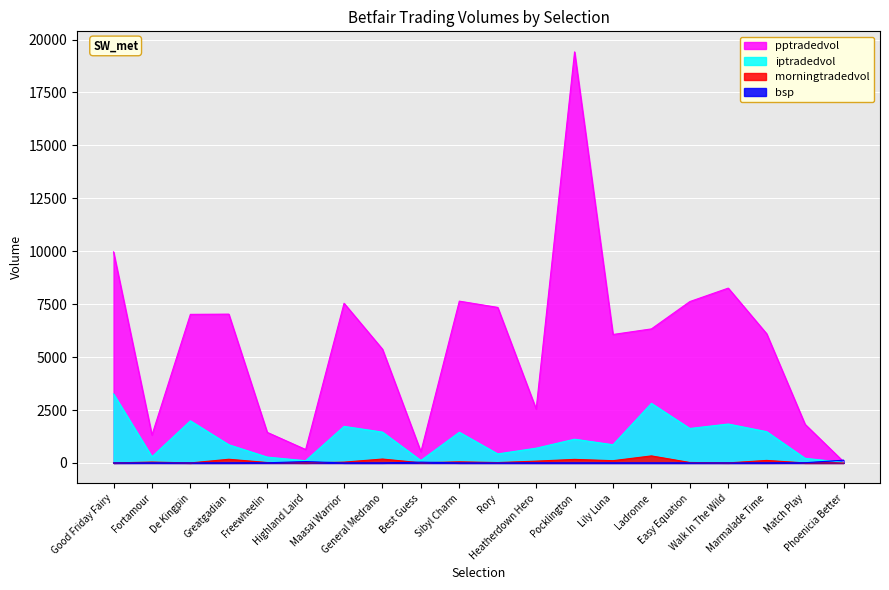

True or false: morningtradedvol and iptradedvol cross at least once.

False